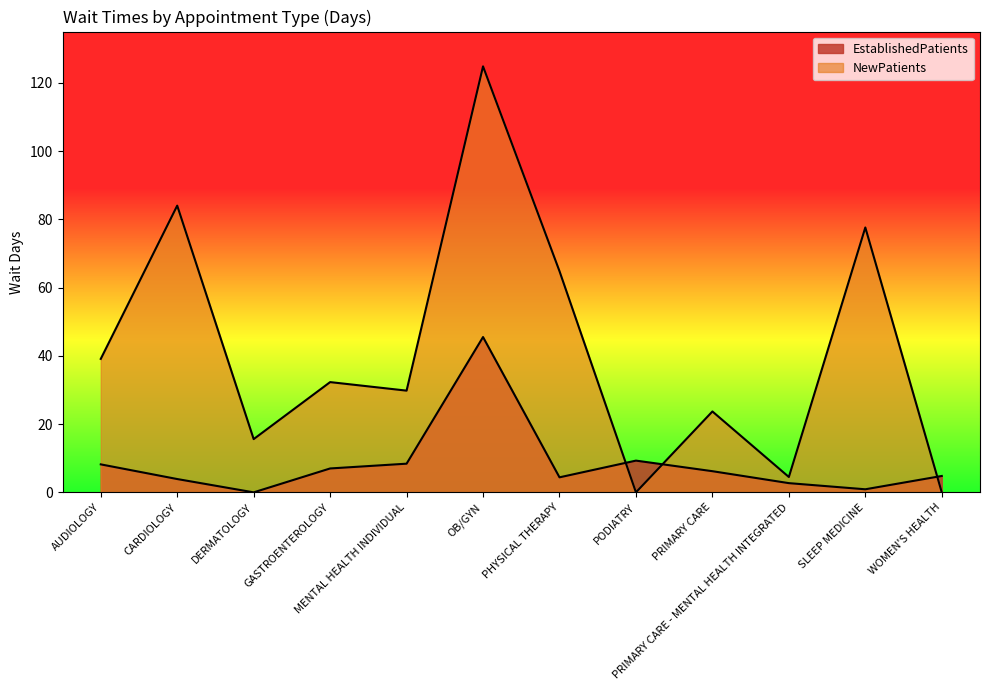

List the labels in order of NewPatients value, largest first.

OB/GYN, CARDIOLOGY, SLEEP MEDICINE, PHYSICAL THERAPY, AUDIOLOGY, GASTROENTEROLOGY, MENTAL HEALTH INDIVIDUAL, PRIMARY CARE, DERMATOLOGY, PRIMARY CARE - MENTAL HEALTH INTEGRATED, PODIATRY, WOMEN'S HEALTH